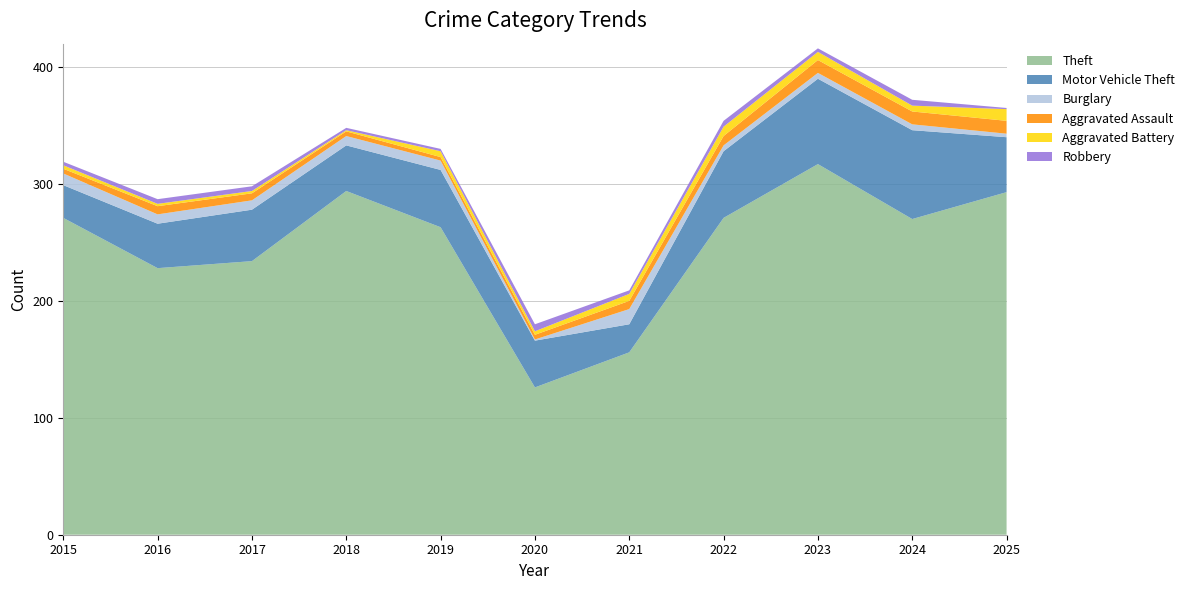

Reading left to right, extract all data points from this chart.

Theft: 271	228	234	294	263	126	156	271	317	270	293
Motor Vehicle Theft: 28	38	44	39	49	40	24	57	73	76	47
Burglary: 10	8	8	8	8	1	13	5	5	5	3
Aggravated Assault: 4	7	6	4	3	4	7	8	11	11	11
Aggravated Battery: 3	2	2	1	5	3	6	8	7	5	10
Robbery: 3	4	4	2	2	6	3	5	3	5	1